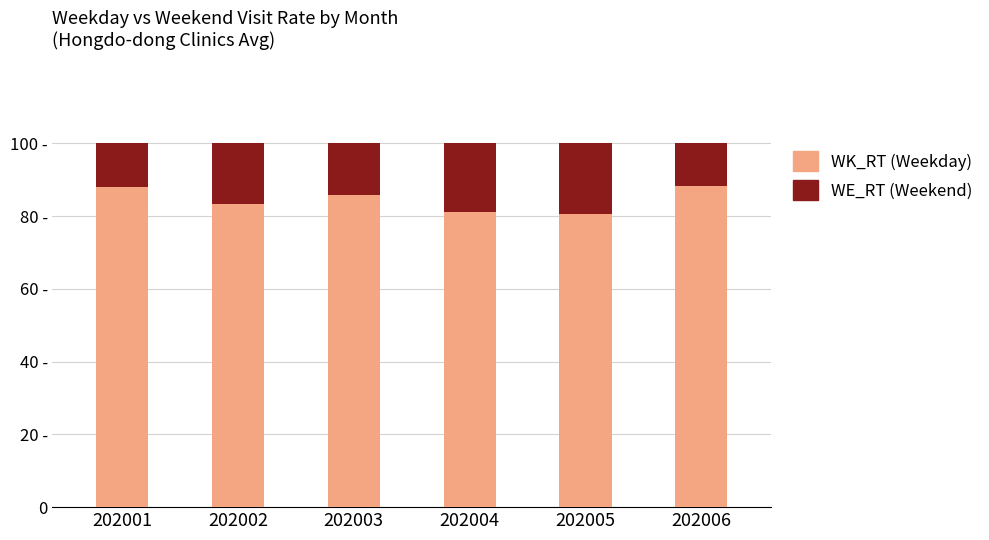

The WE_RT series shows 7.2 at 202004. True or false?

False